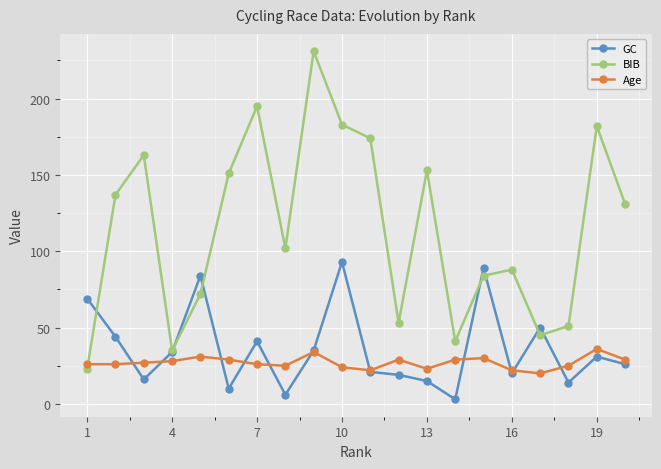

What is the minimum value for GC?

3